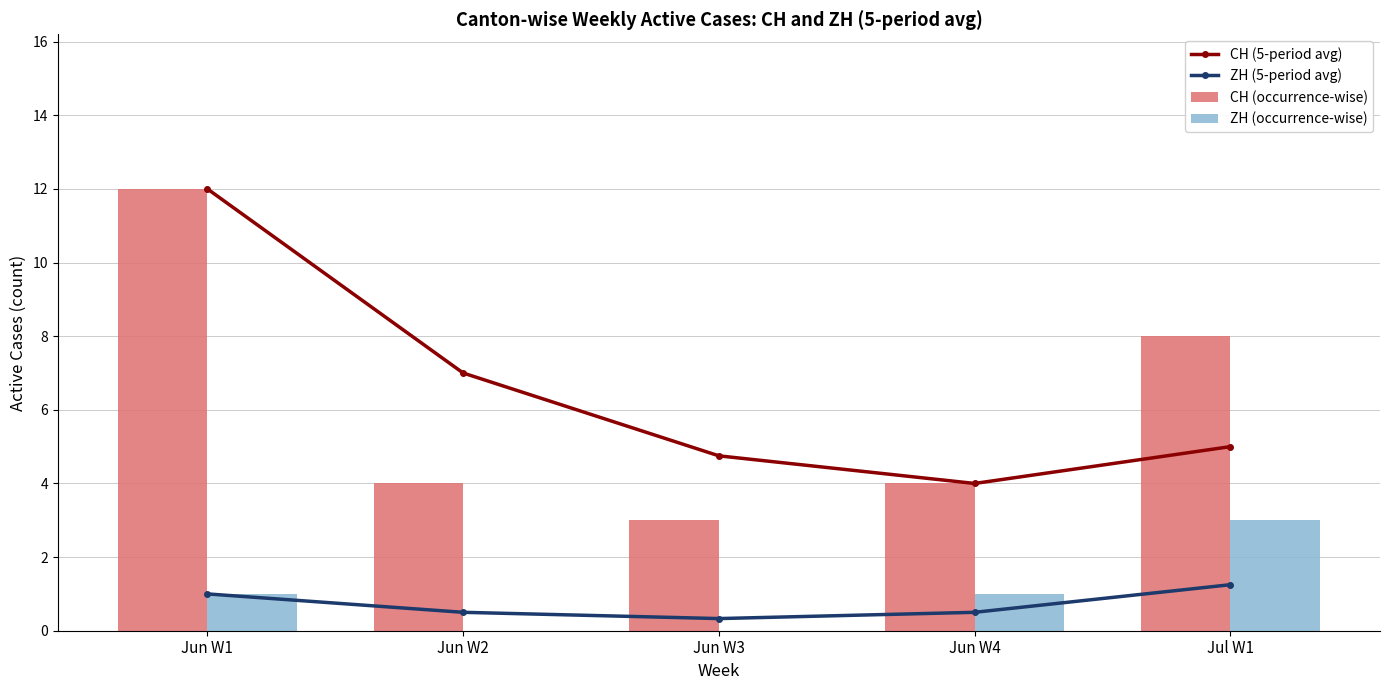

What are all the series names shown in the legend?

CH (5-period avg), ZH (5-period avg), CH (occurrence-wise), ZH (occurrence-wise)